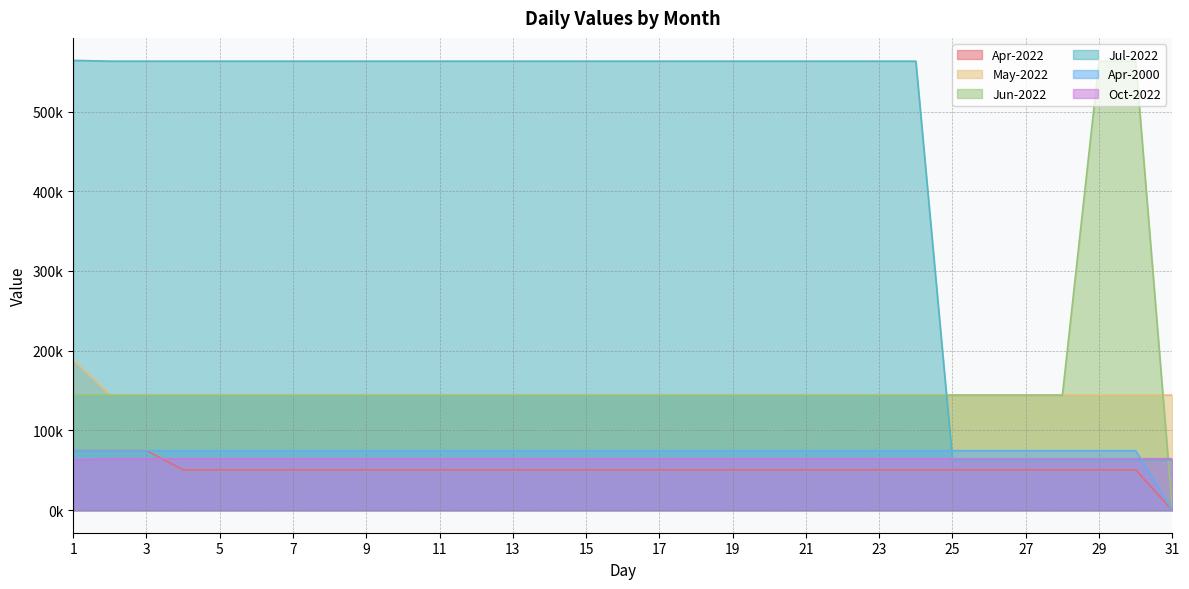

Is it true that May-2022 equals 43281.2 at 22?

False